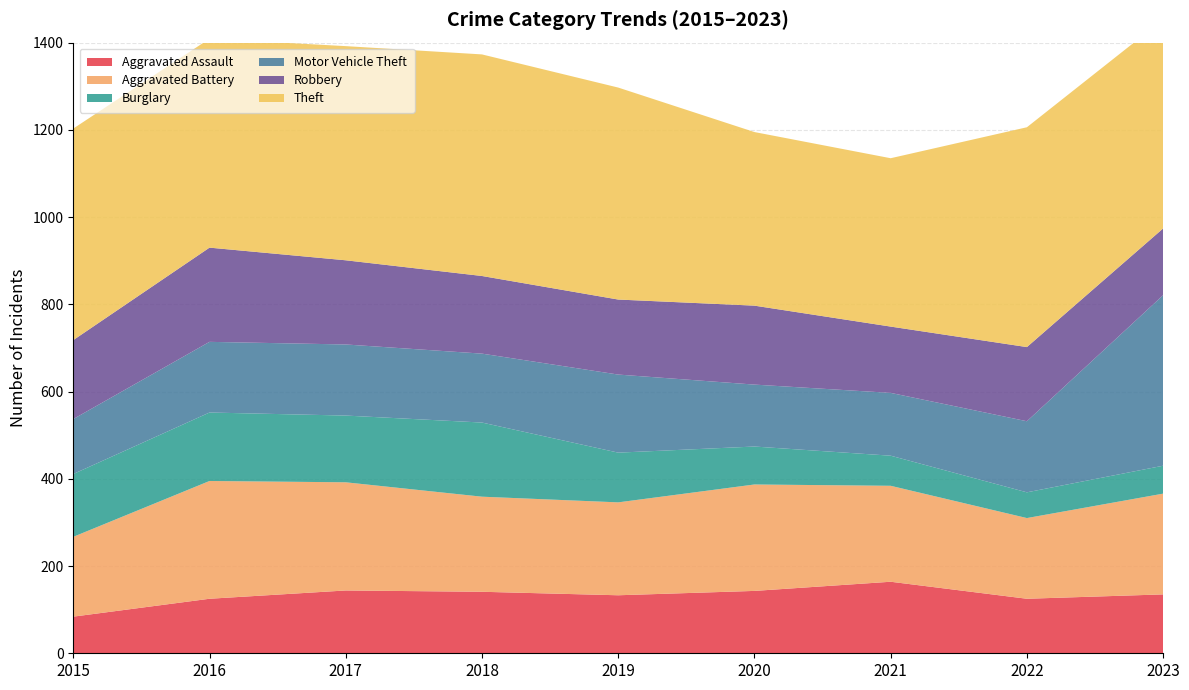

Reading left to right, extract all data points from this chart.

Aggravated Assault: 84	125	144	141	133	143	164	125	135
Aggravated Battery: 183	270	248	218	213	244	220	185	231
Burglary: 144	157	153	170	114	87	69	59	64
Motor Vehicle Theft: 126	162	163	158	179	142	144	163	391
Robbery: 181	216	193	178	172	181	152	170	153
Theft: 485	479	491	508	486	398	386	504	479